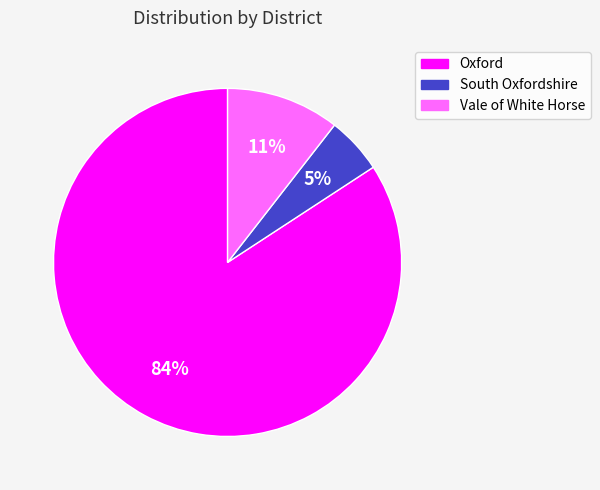

To the nearest percent, what percentage of the pie is South Oxfordshire?

5%